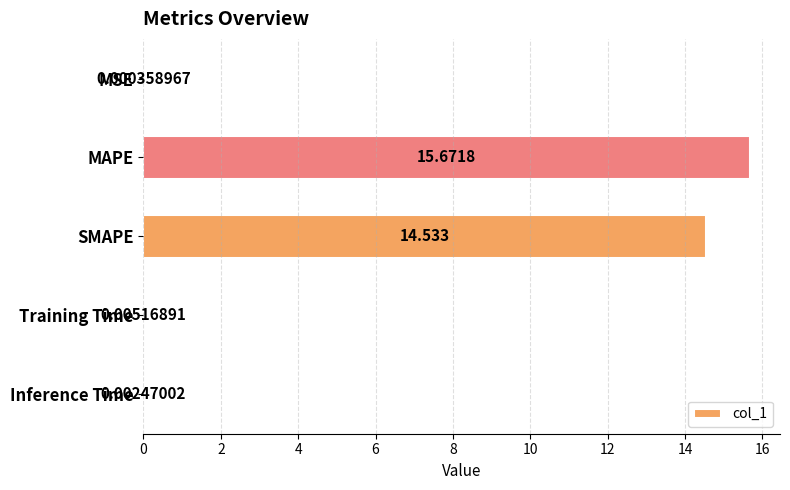

Where is the data nearest to the value 7?

Training Time